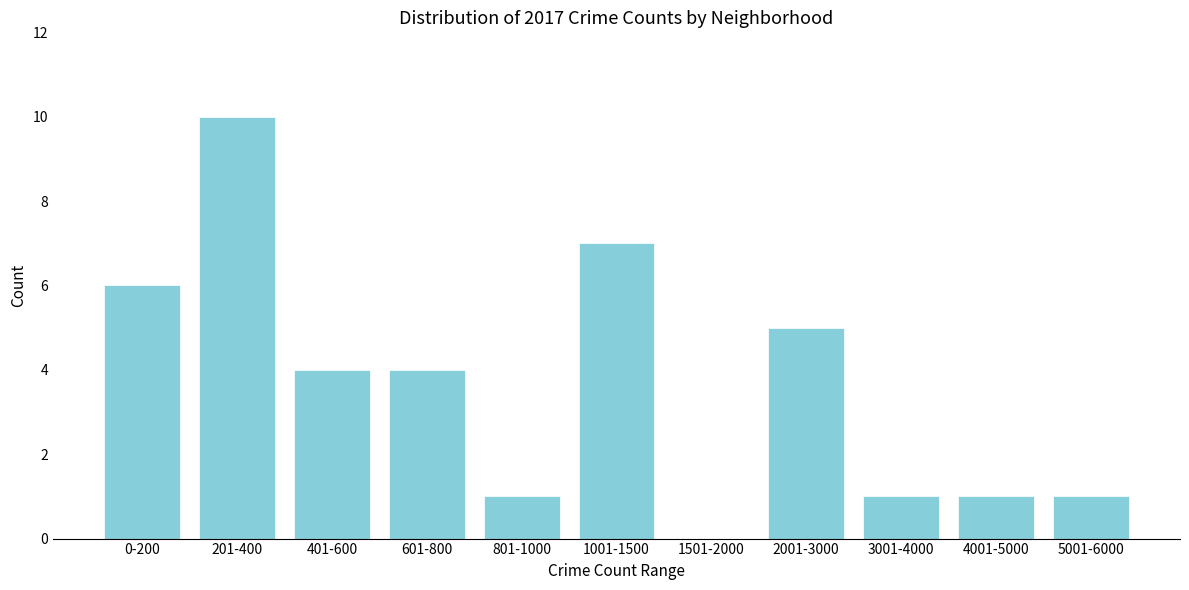

Reading right to left, transcribe all the data shown in this chart.

5001-6000=1	4001-5000=1	3001-4000=1	2001-3000=5	1501-2000=0	1001-1500=7	801-1000=1	601-800=4	401-600=4	201-400=10	0-200=6